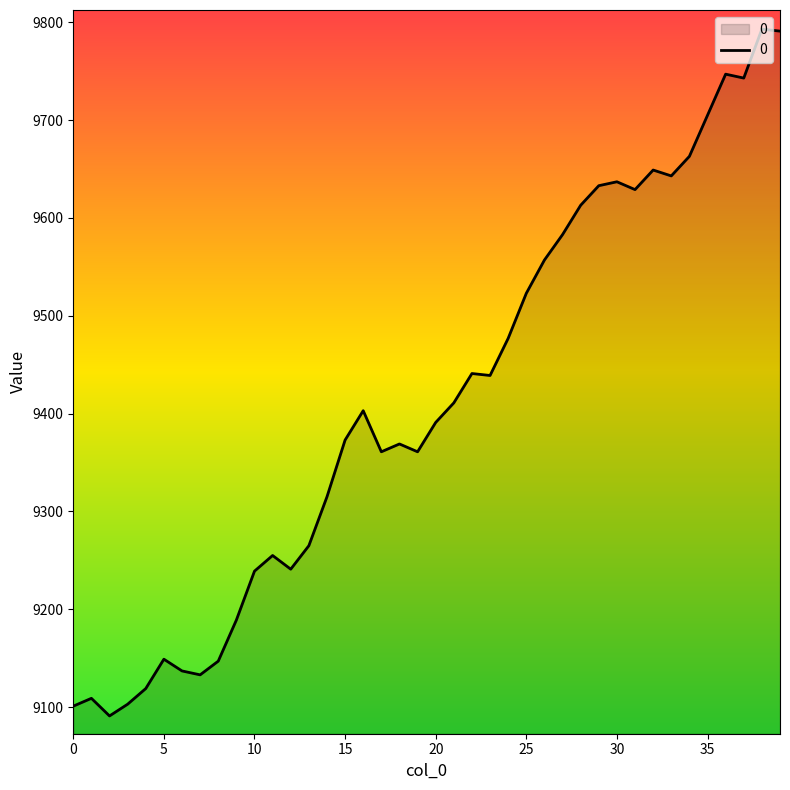

What is the difference between the maximum and minimum values?

702